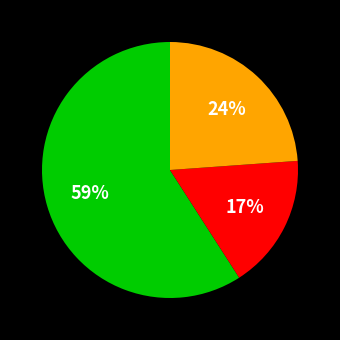

Does any single category account for the majority?

Yes